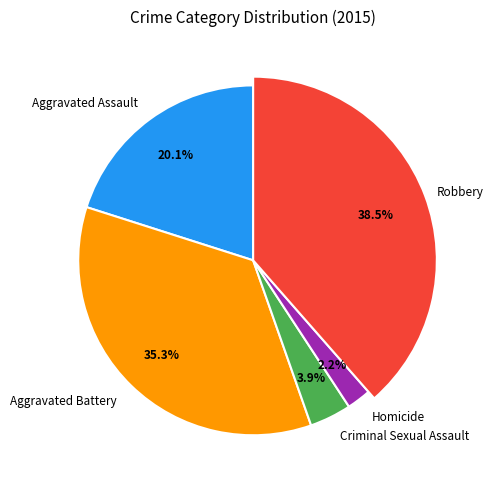

Count the number of slices in the pie.

5